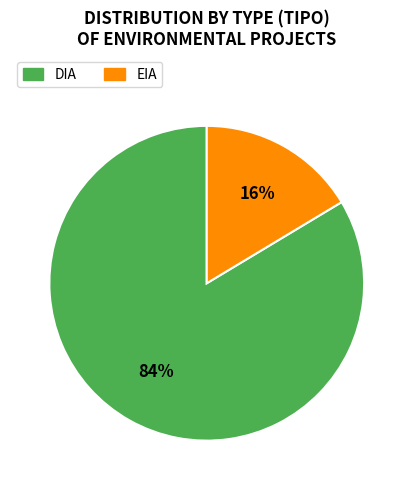

Which has a higher value, DIA or EIA?

DIA